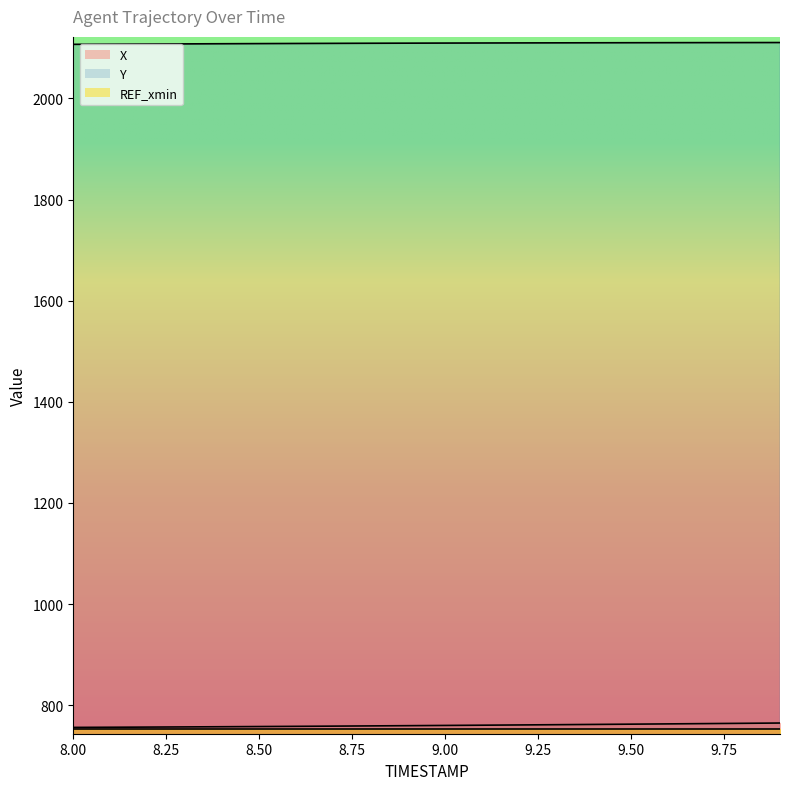

What is the average value of the Y series?

2109.0